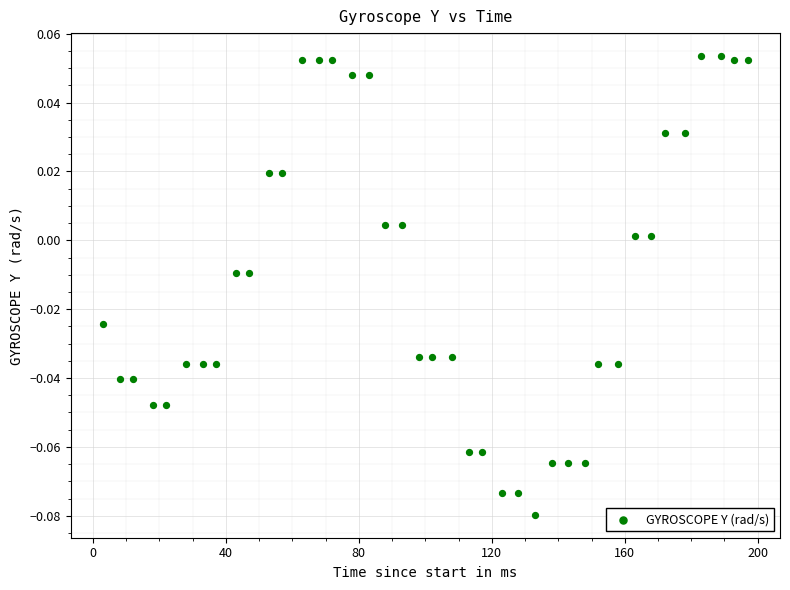

What is the range of X values (max minus min)?

194.0